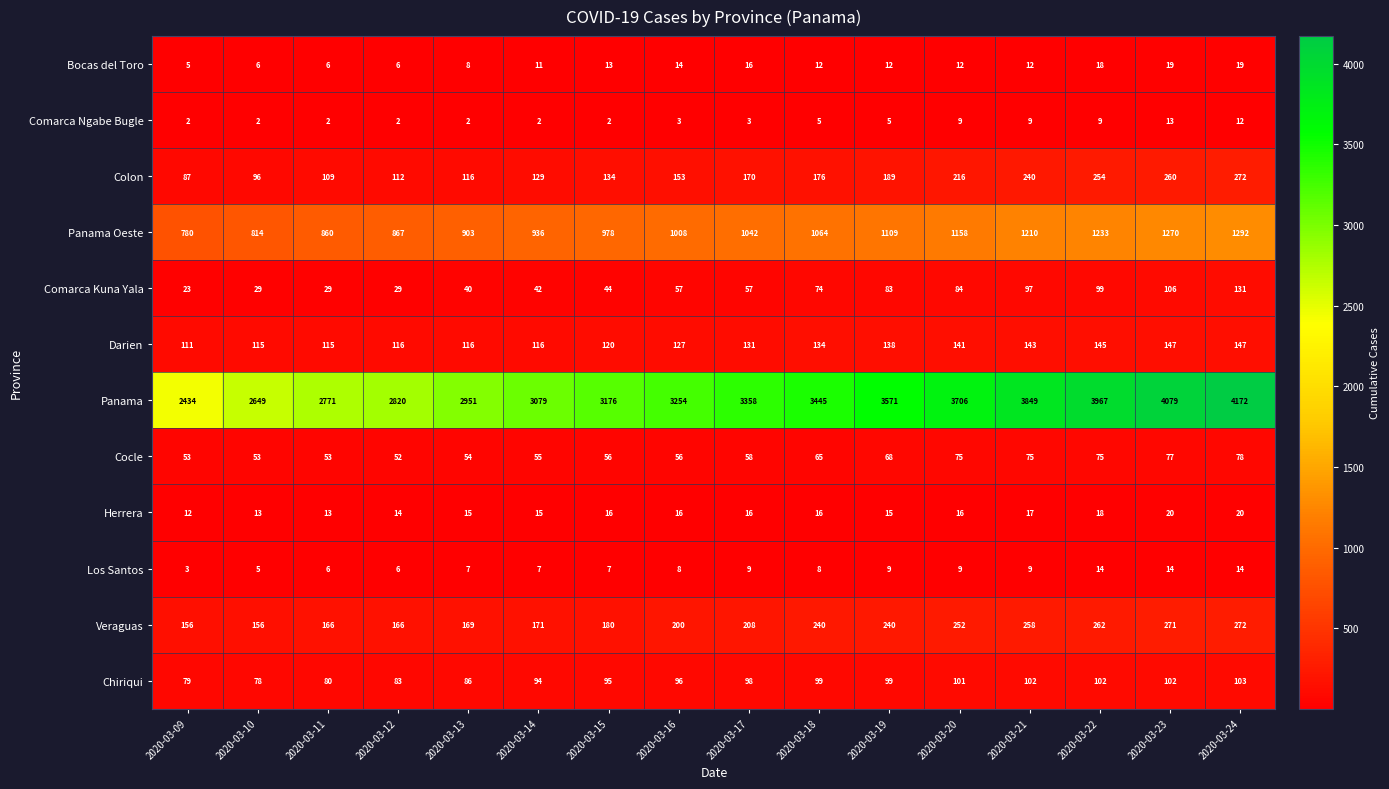

What is the difference between the Cocle values at 2020-03-22 and 2020-03-13?

21